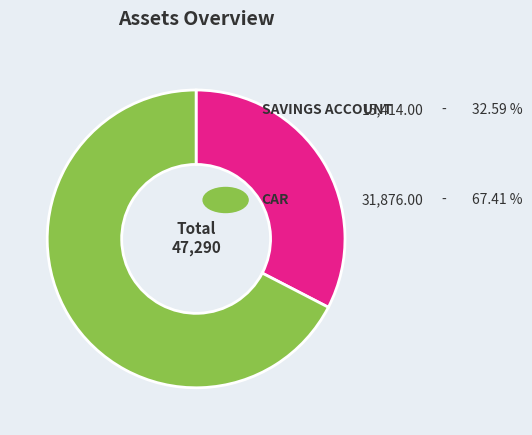

Is there a majority slice in this chart?

Yes